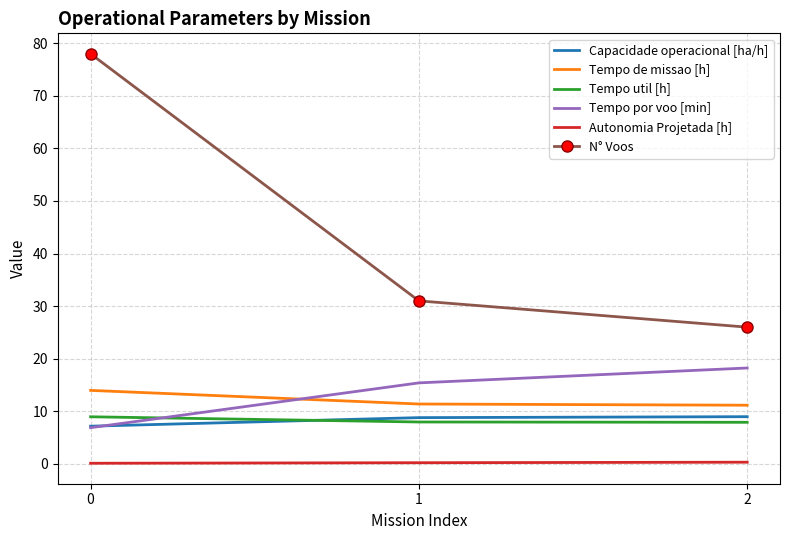

Is the value of Tempo por voo [min] at 2 greater than the value of Capacidade operacional [ha/h] at 1?

Yes